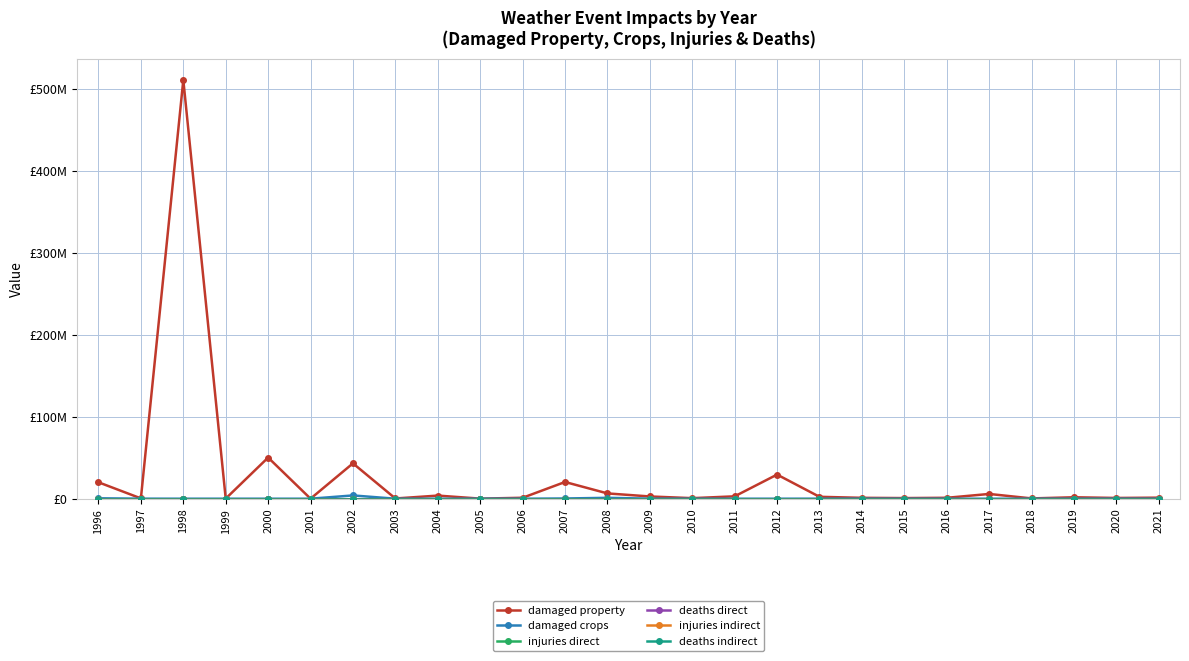

True or false: damaged crops and deaths indirect intersect in this chart.

False